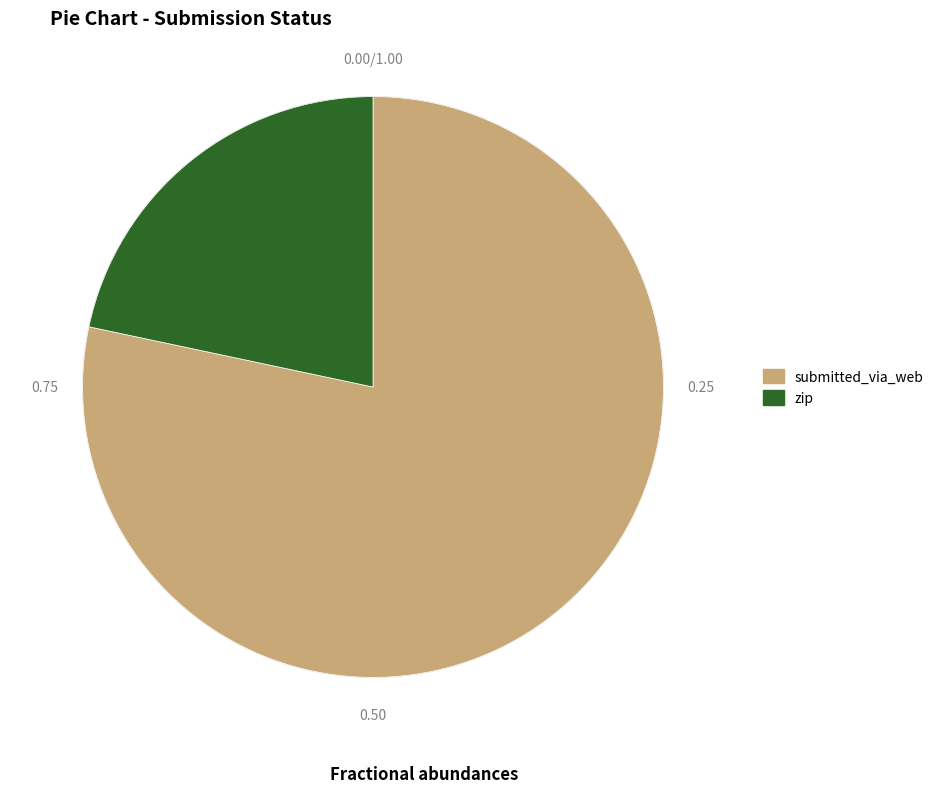

The zip slice represents 36% of the pie. True or false?

False